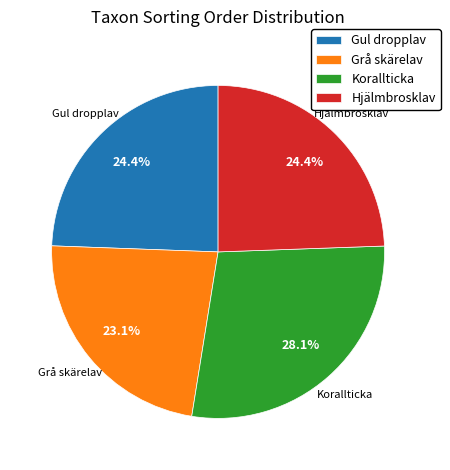

Is there a majority slice in this chart?

No